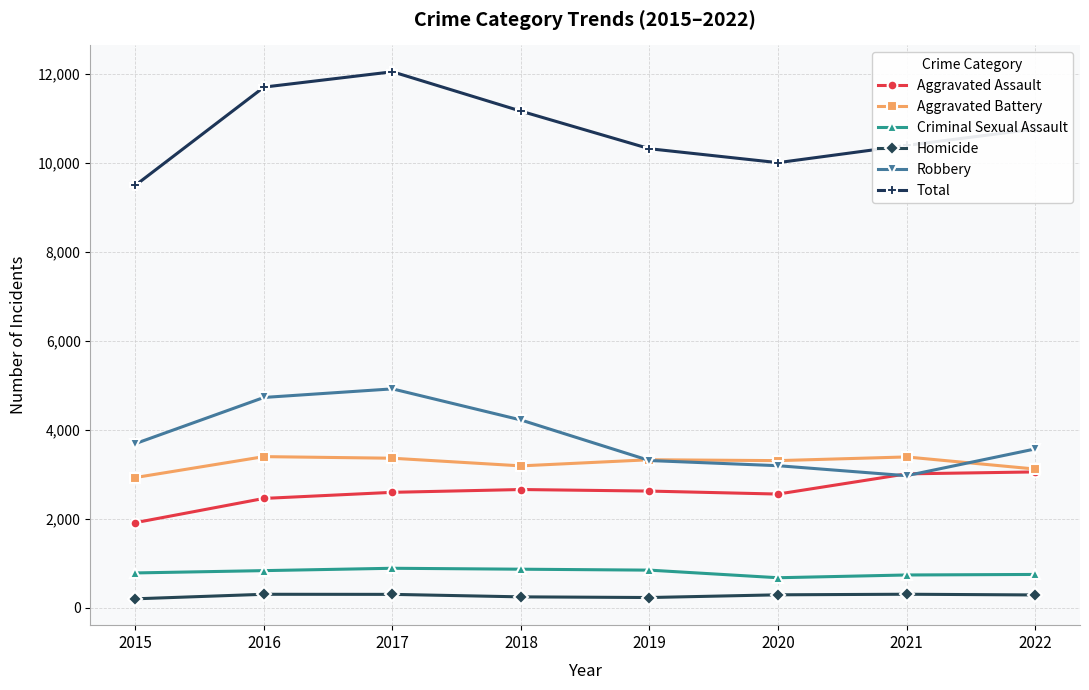

True or false: Homicide and Robbery intersect in this chart.

False